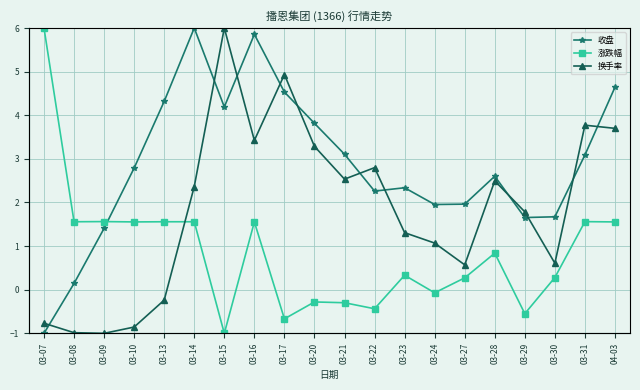

What is the difference between the maximum and minimum values in the 涨跌幅 series?

7.0